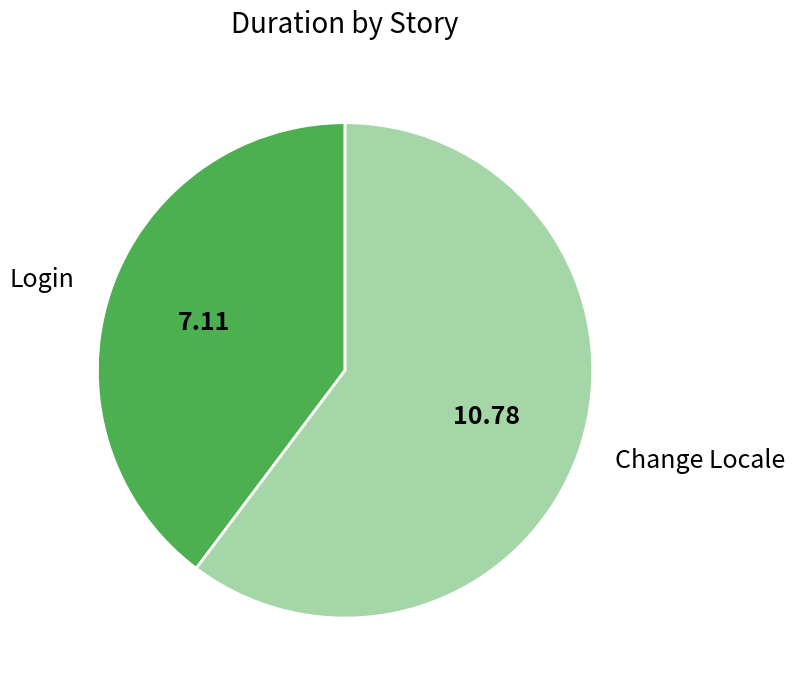

The Change Locale slice represents 45% of the pie. True or false?

False